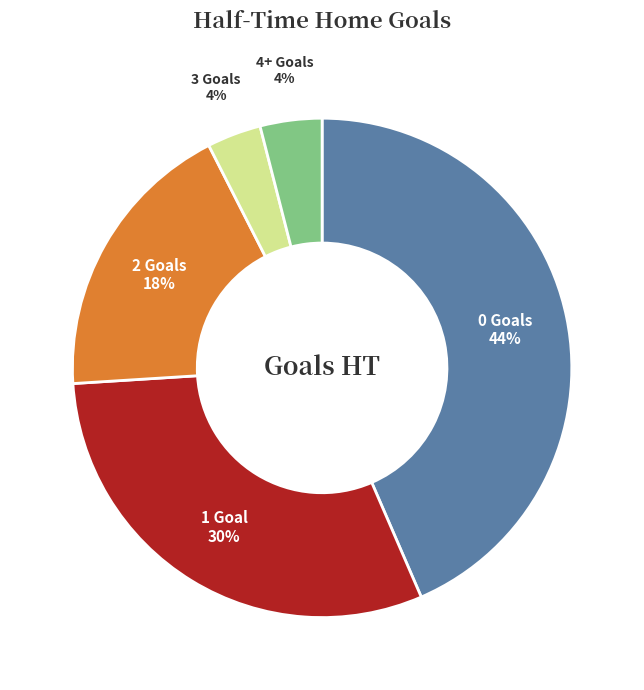

To the nearest percent, what portion does 1 Goal represent?

30%